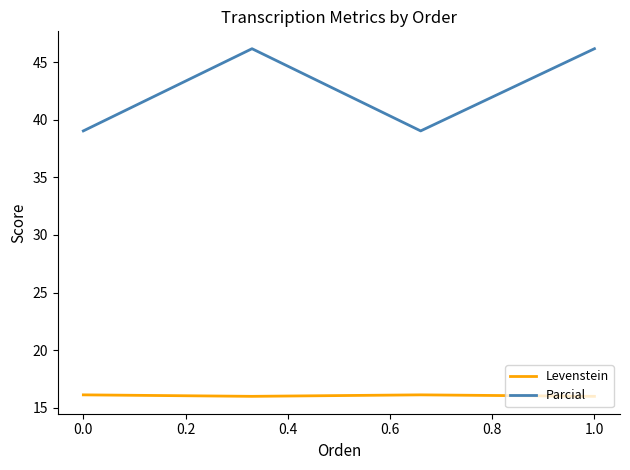

True or false: Levenstein and Parcial intersect in this chart.

False